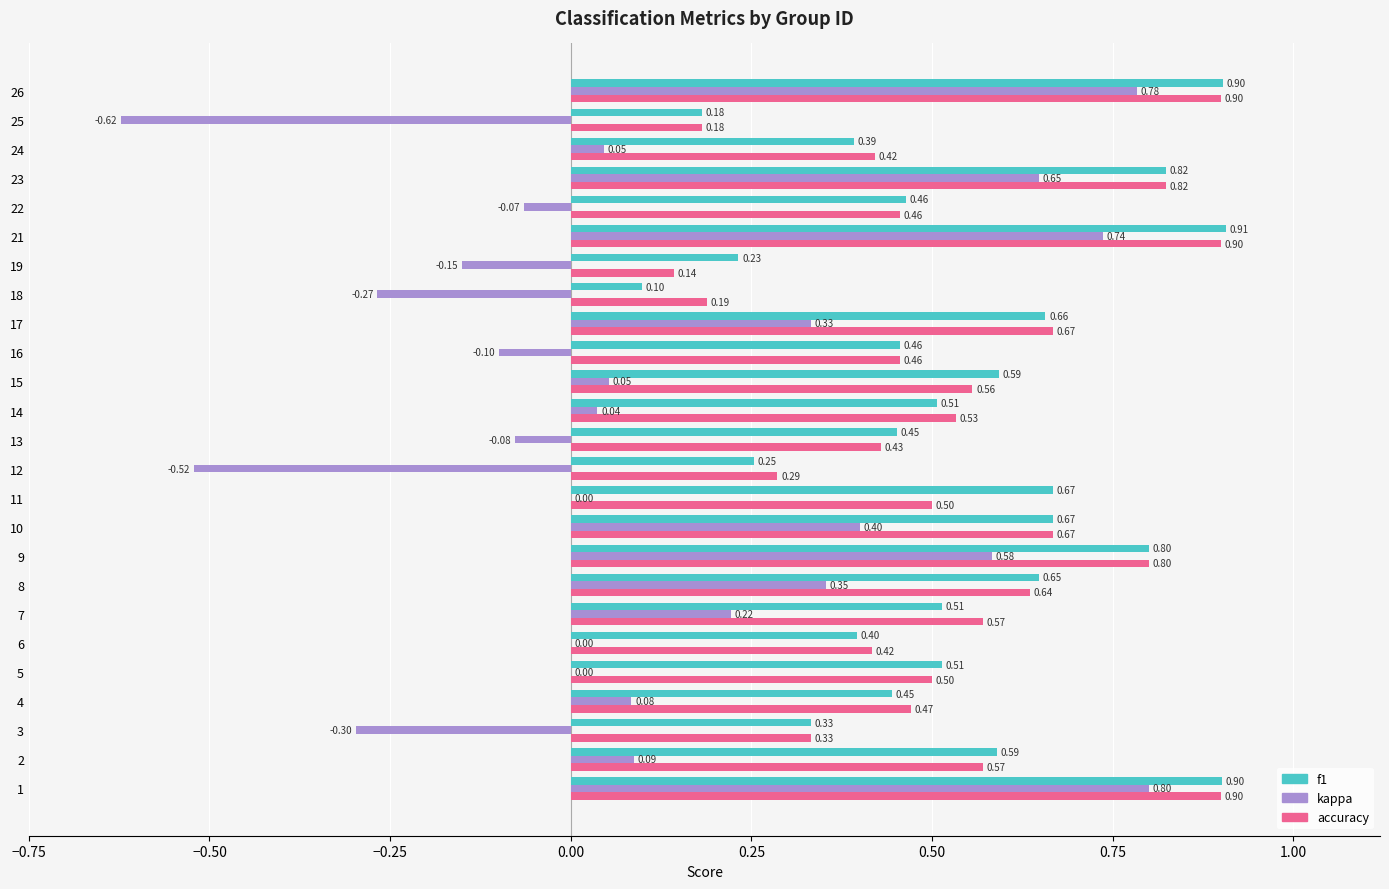

Between 5 and 8, which series saw the biggest shift?

kappa